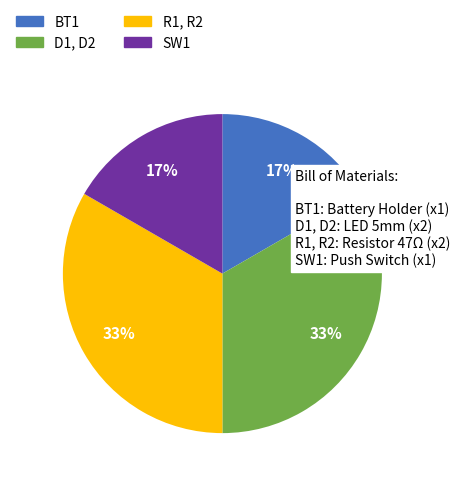

Approximately how many times larger is the value at D1, D2 compared to R1, R2?

1.0